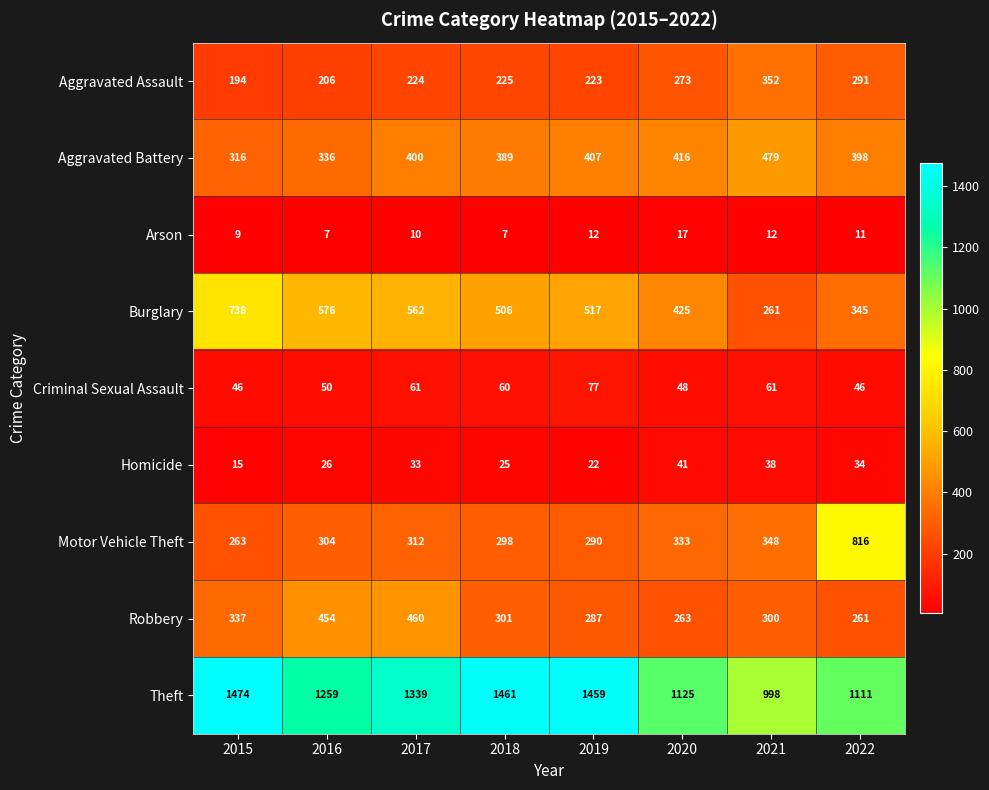

The value of Theft at 2016 is 1259. True or false?

True